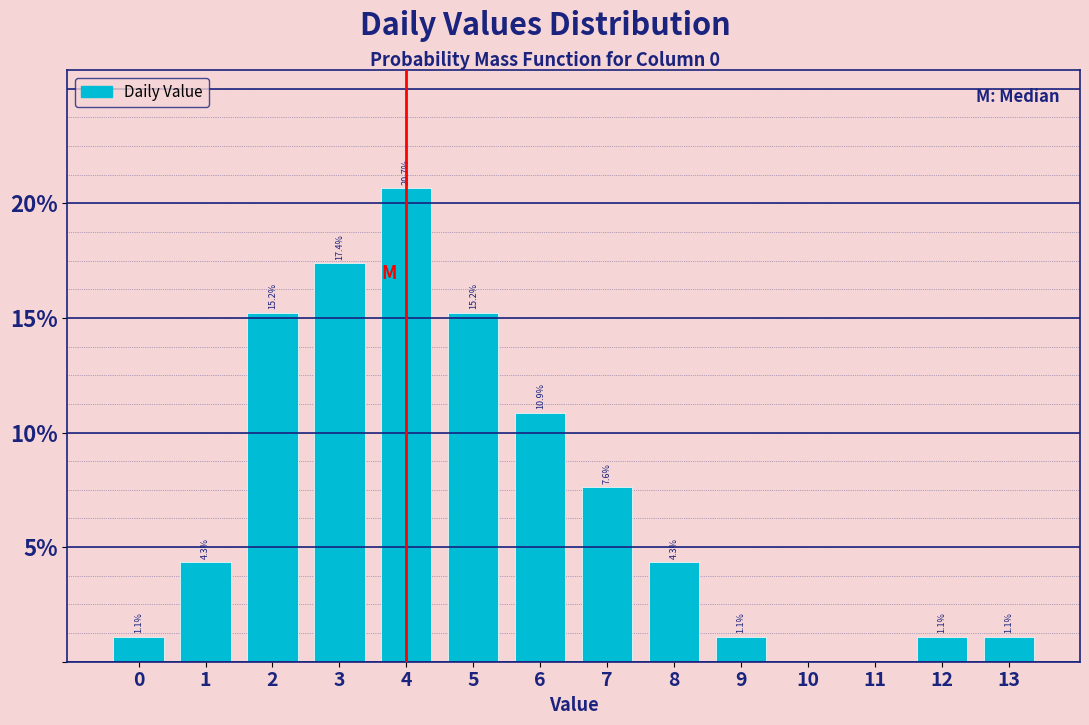

Over which range of the x-axis is the bar tallest?

3.5 to 4.5